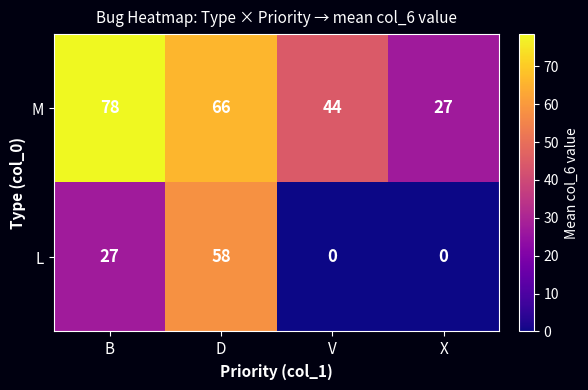

Rank the series at X from highest to lowest value.

M, L